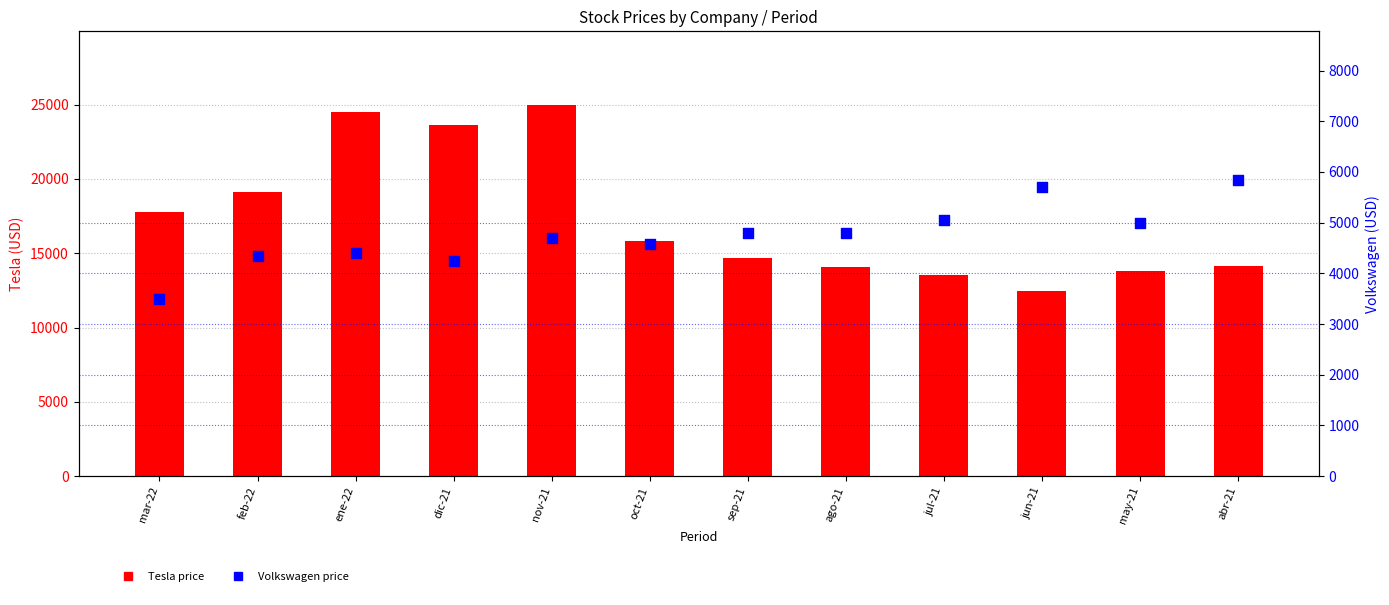

Which series has the widest spread of Y values?

Tesla